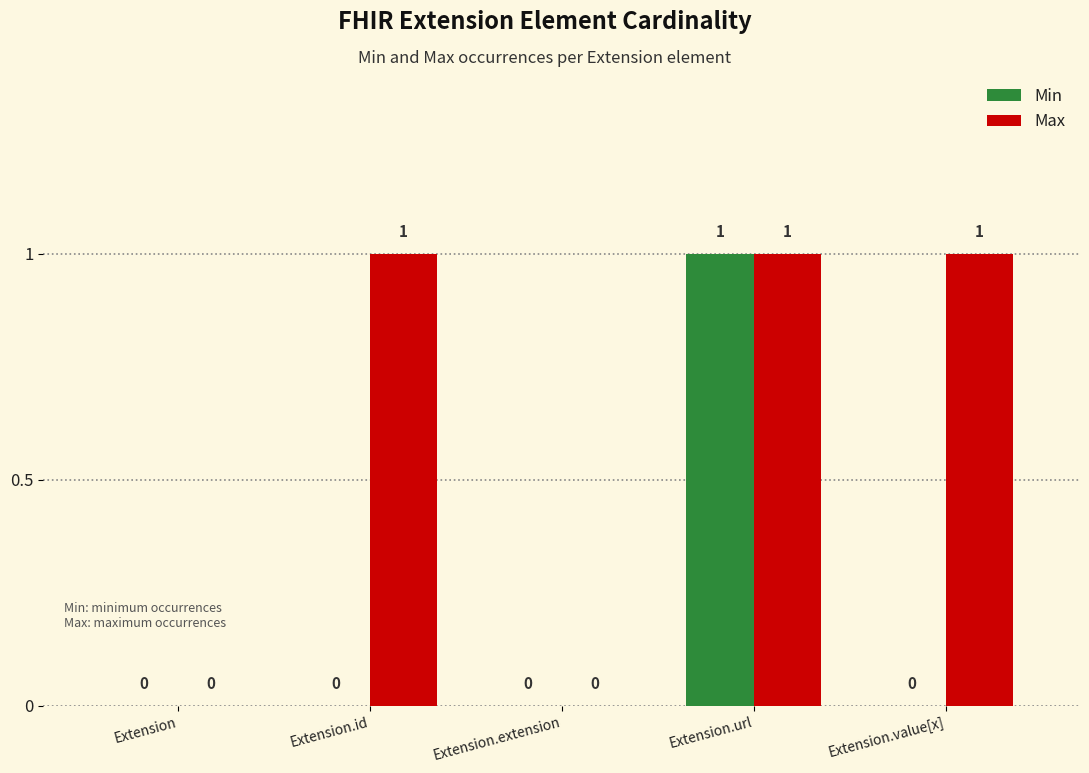

Is the value of Min at Extension.url greater than the value of Max at Extension?

Yes